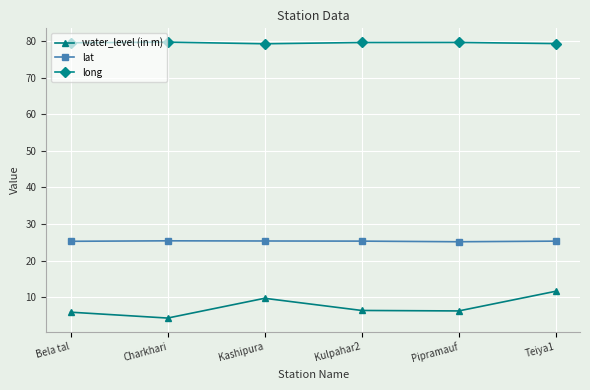

True or false: lat and water_level (in m) intersect in this chart.

False